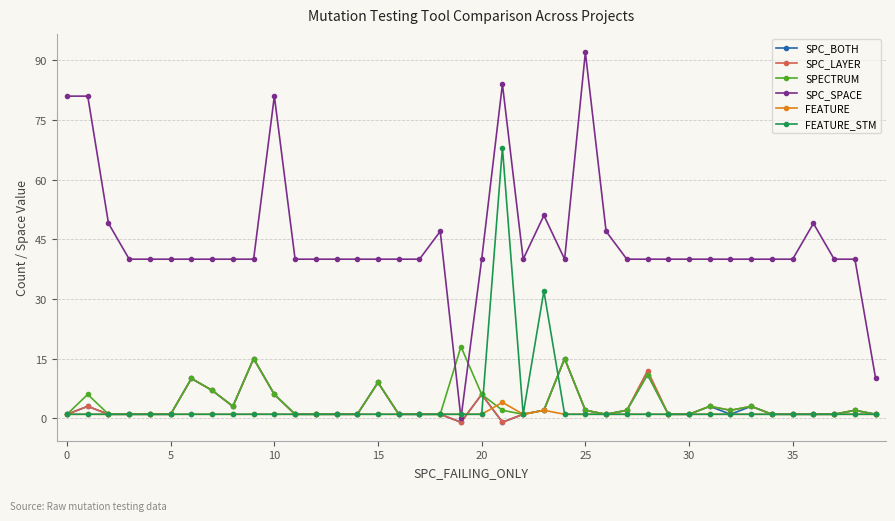

What is the maximum value for SPC_SPACE?

92